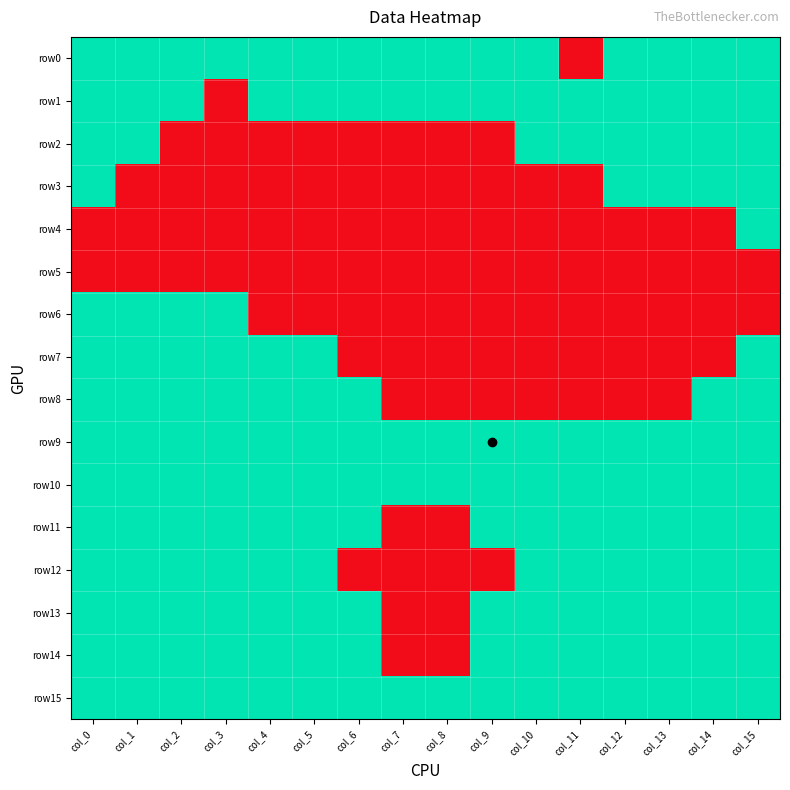

What is the total value across all series at col_12?

11